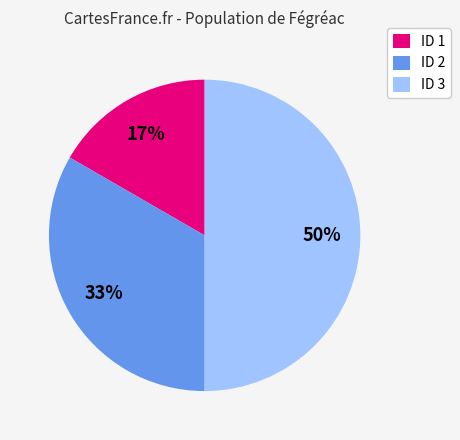

Is it true that ID 1 is 17% of the pie?

True